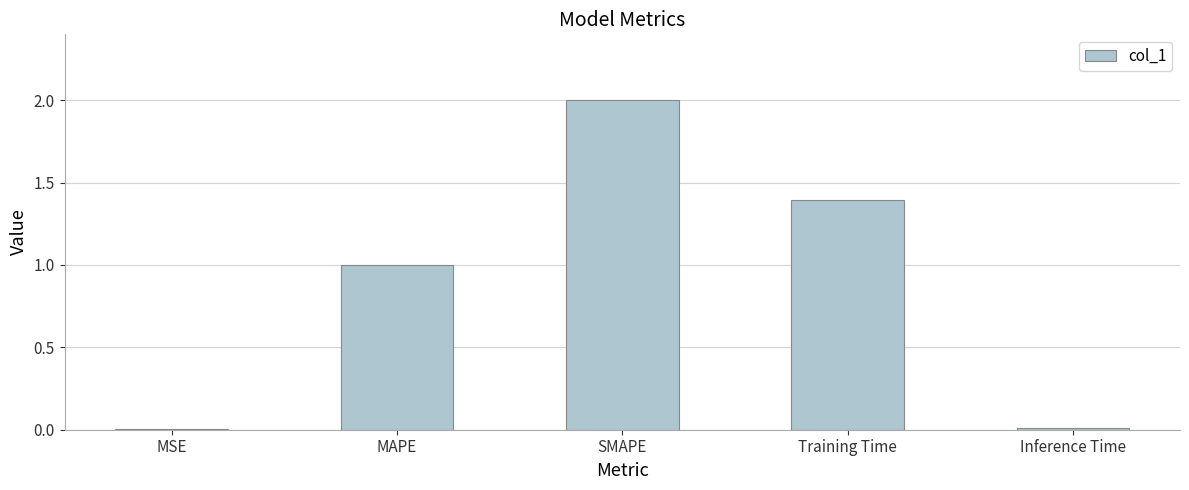

True or false: the data shows 0.0 at MSE.

True